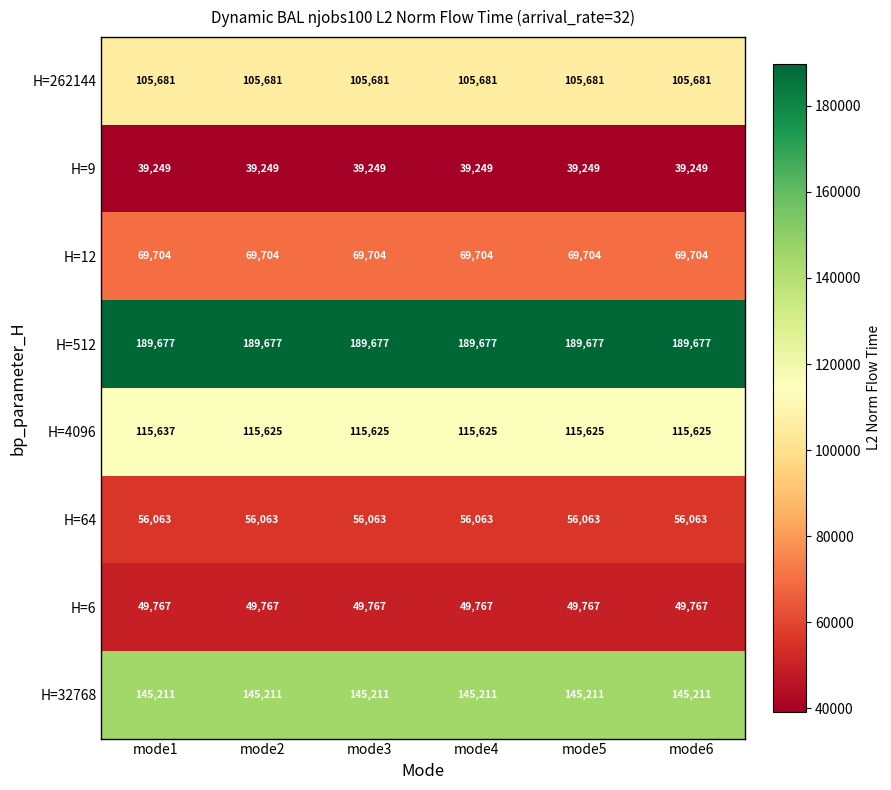

What is the spread (max minus min) of values at mode5?

150428